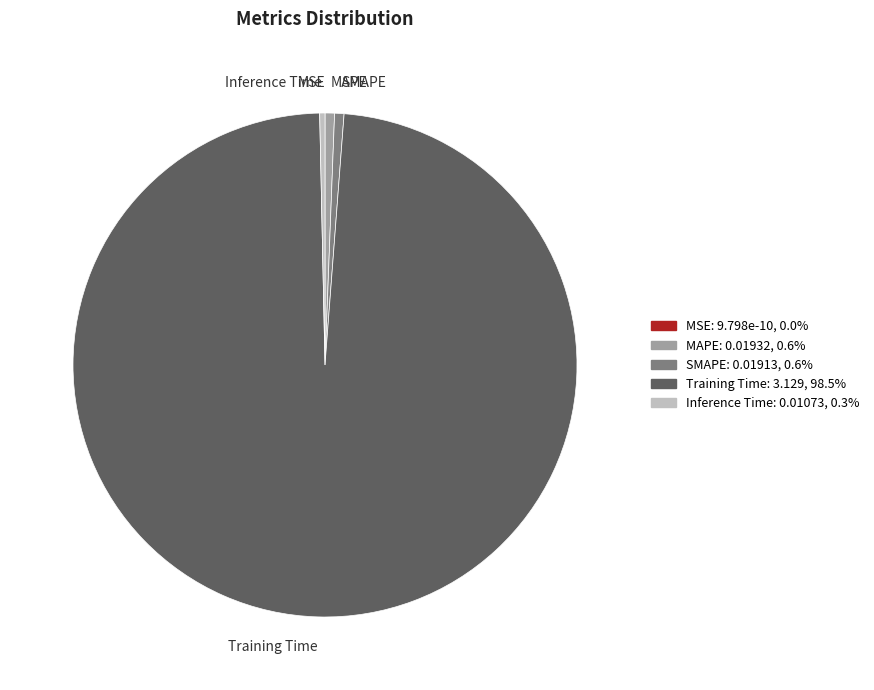

Is the sum of Training Time and MAPE greater than half?

Yes